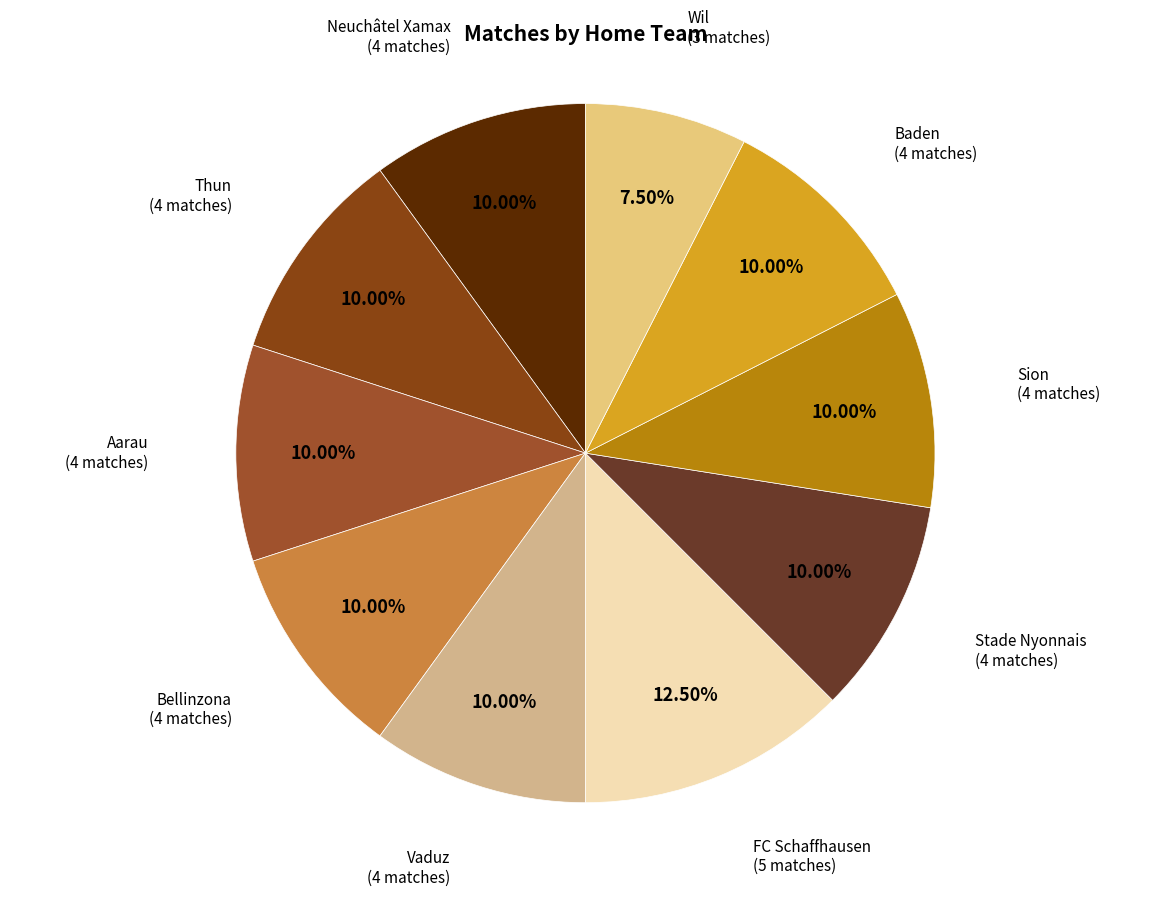

What is the largest slice in the pie chart?

FC Schaffhausen